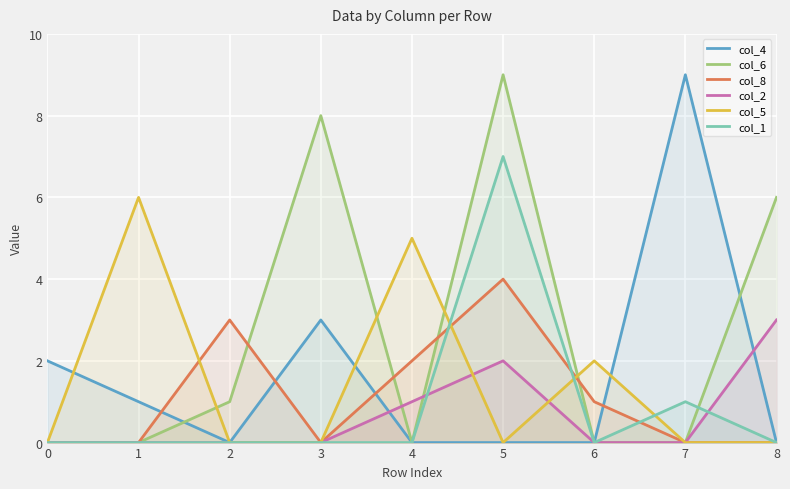

In col_8, how many points are lower than both neighbors (excluding endpoints)?

1